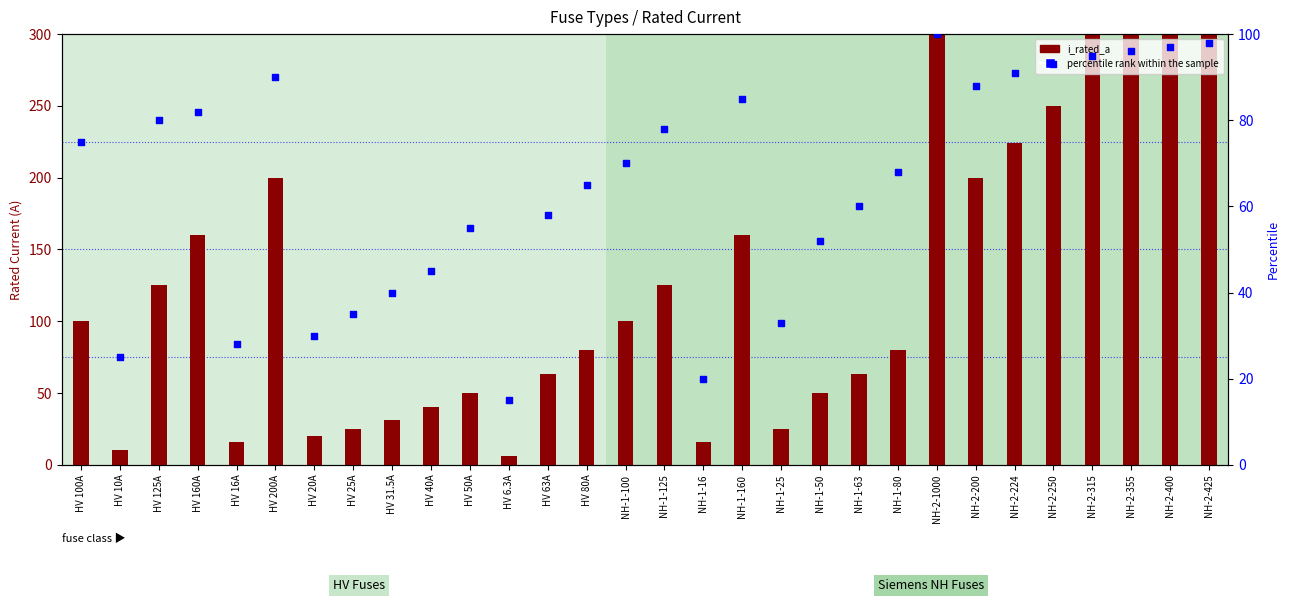

What is the total value across all series at HV 100A?

175.0